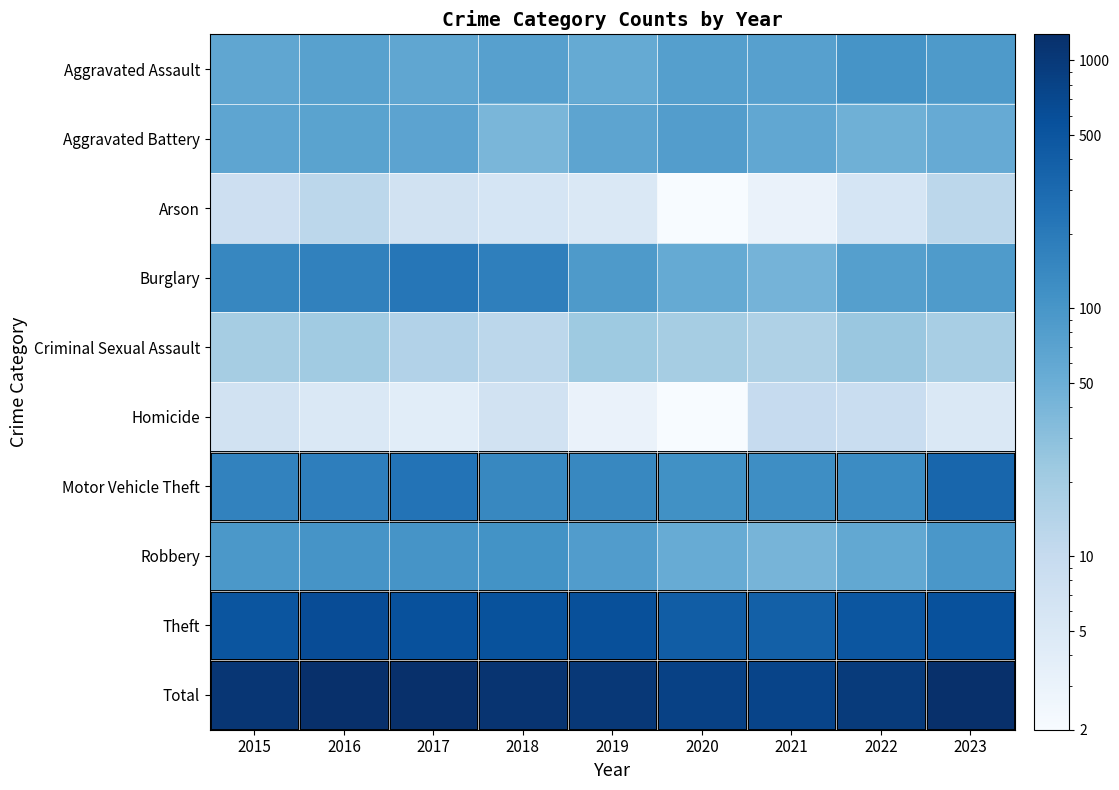

What is the minimum value shown in the chart?

2